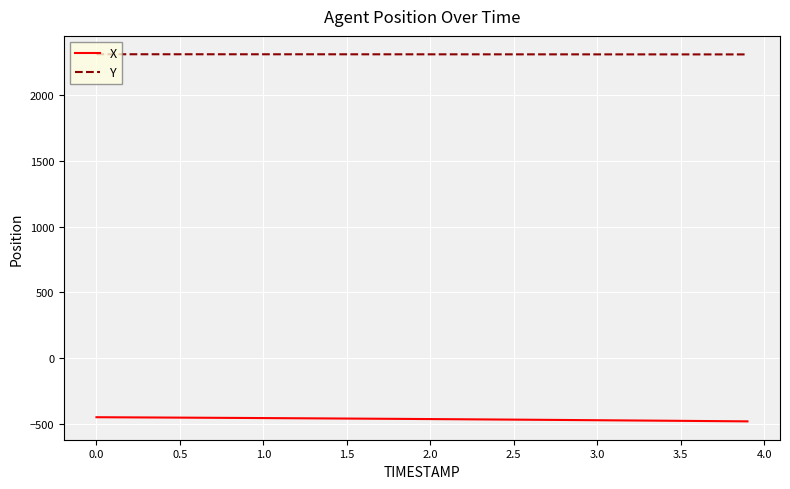

Which series has the largest total across all categories?

Y